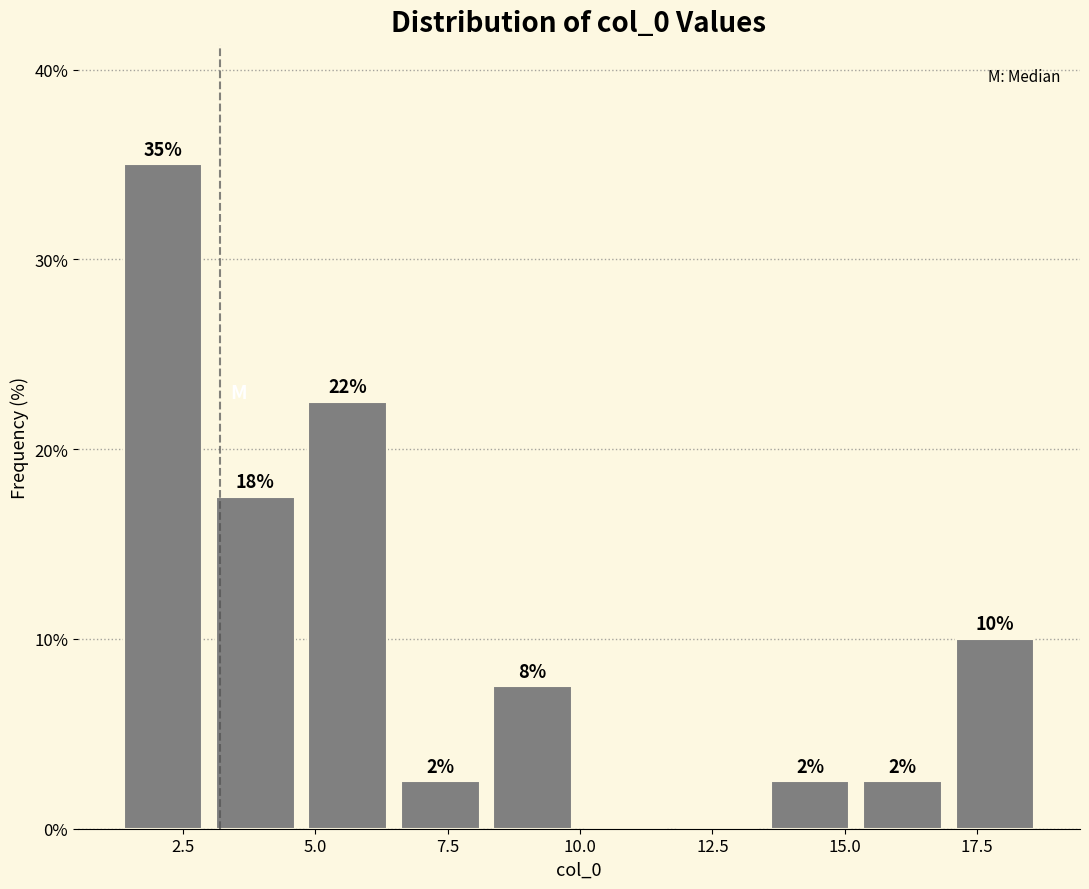

Read against the x-axis, roughly where is the centre of the tallest bar?

2.0